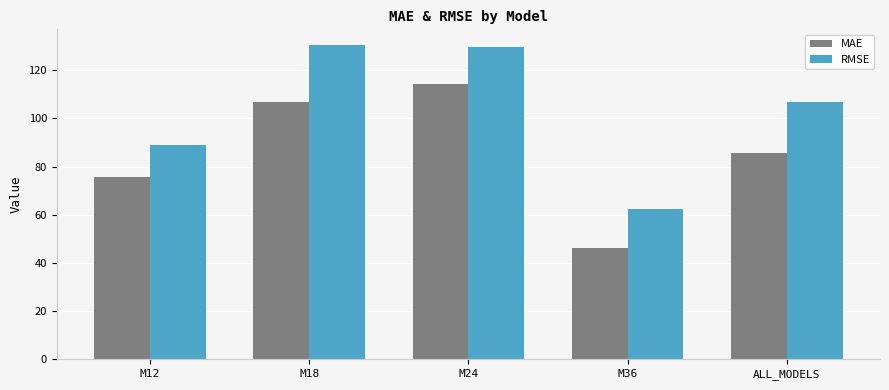

At M18, list the series in order from smallest to largest.

MAE, RMSE